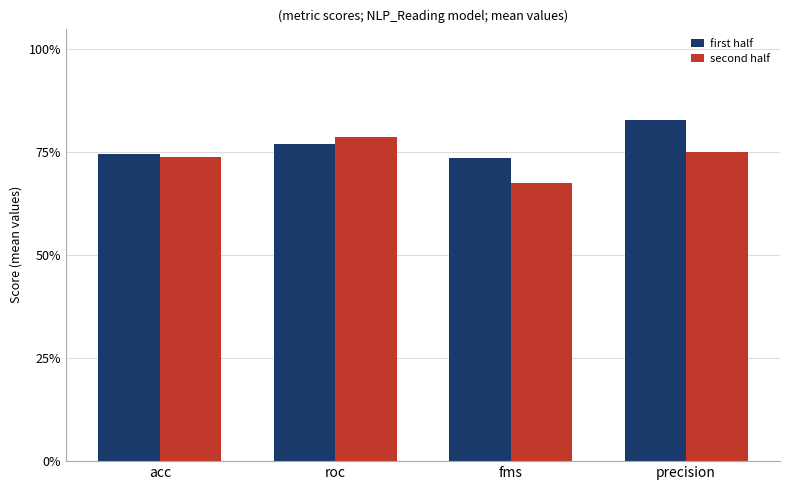

Which series has the largest total across all categories?

first half